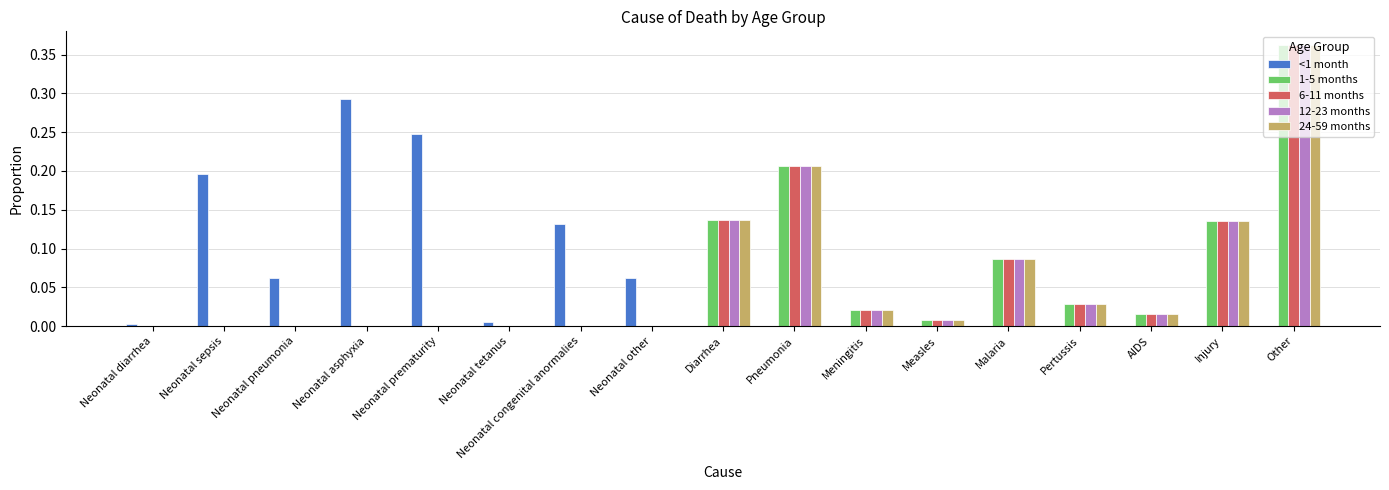

What are all the series names shown in the legend?

<1 month, 1-5 months, 6-11 months, 12-23 months, 24-59 months